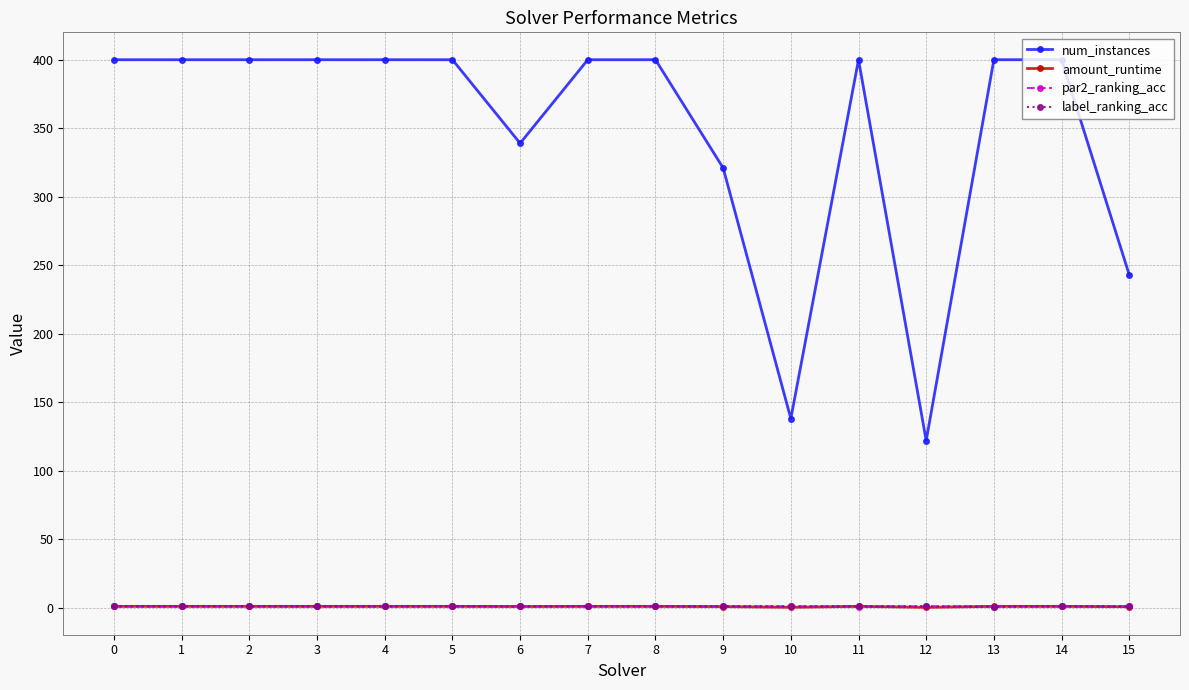

The amount_runtime series shows 1.0 at 13. True or false?

True